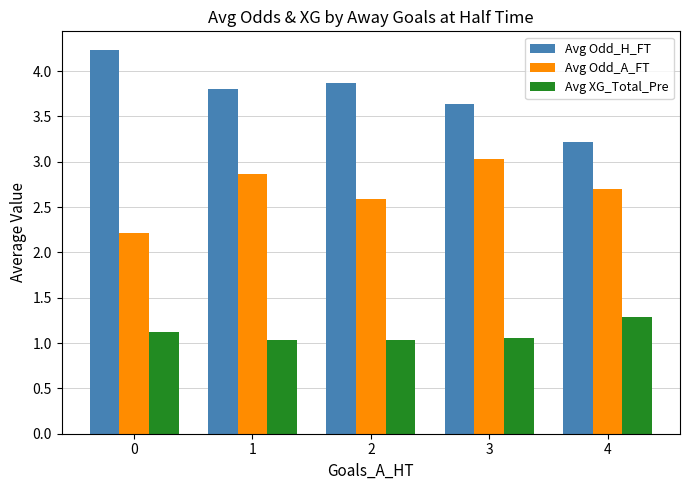

Rank the series at 0 from lowest to highest value.

Avg XG_Total_Pre, Avg Odd_A_FT, Avg Odd_H_FT